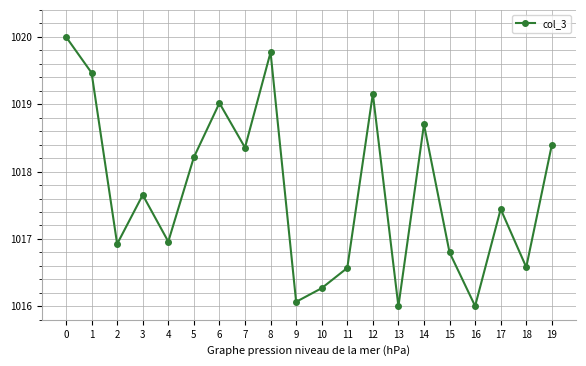

What is the smallest value displayed?

1016.0